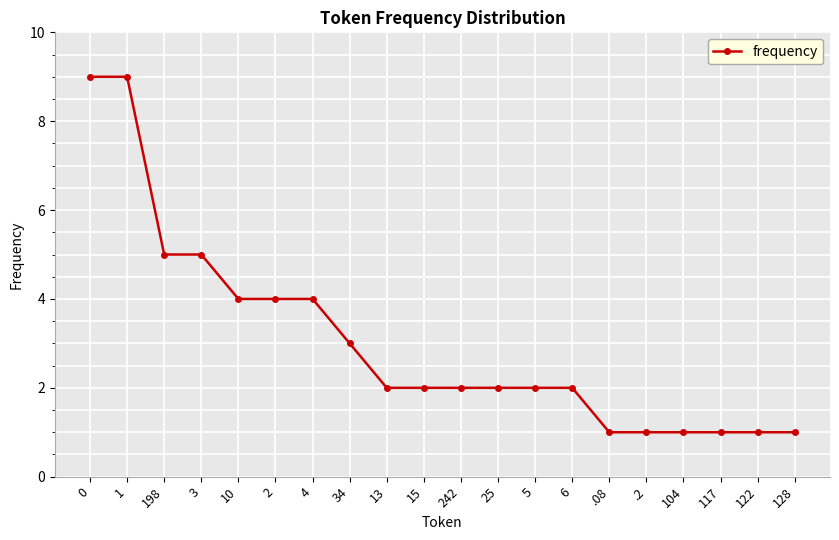

What is the difference between the second highest and second lowest values?

8